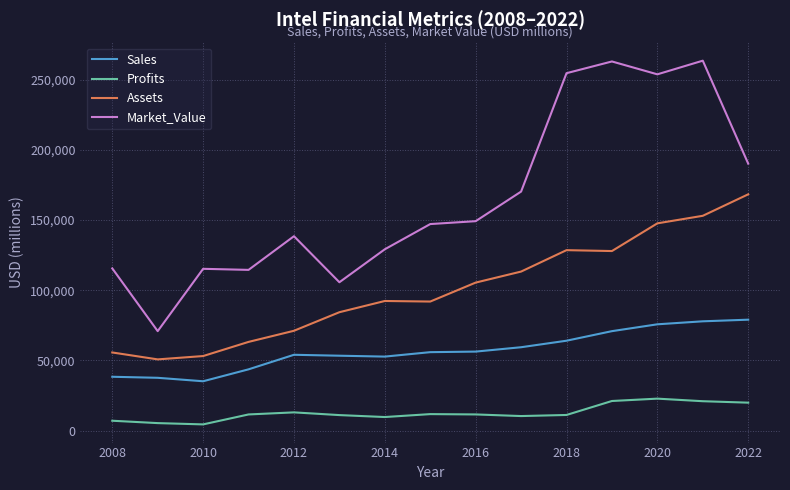

What is the average value of the Profits series?

12721